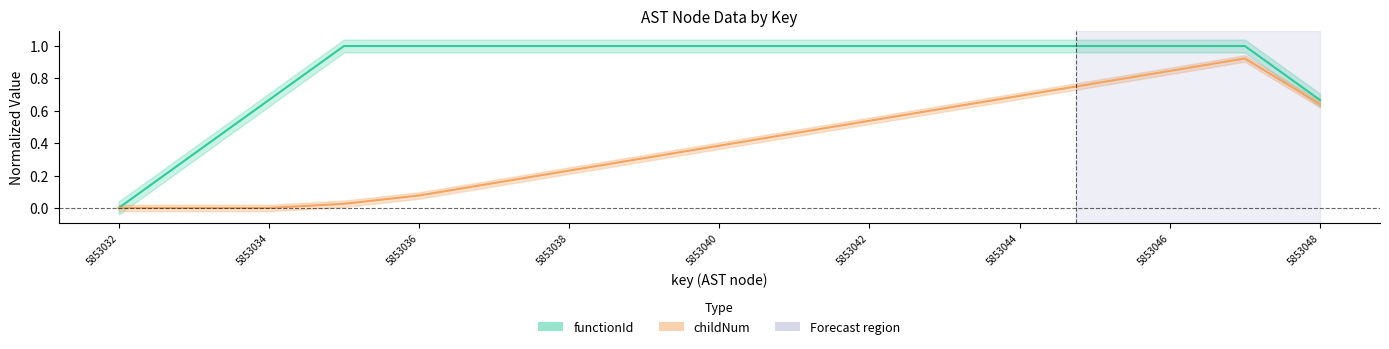

What is the value of the functionId point at the 10th from the left?

1.0